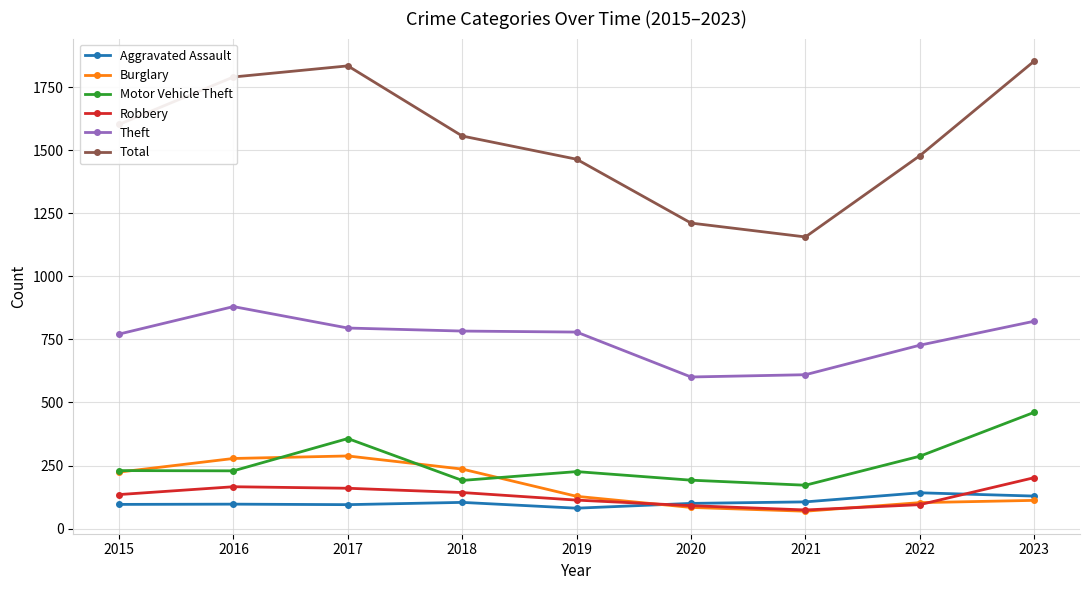

The value of Total at 2015 is 329. True or false?

False